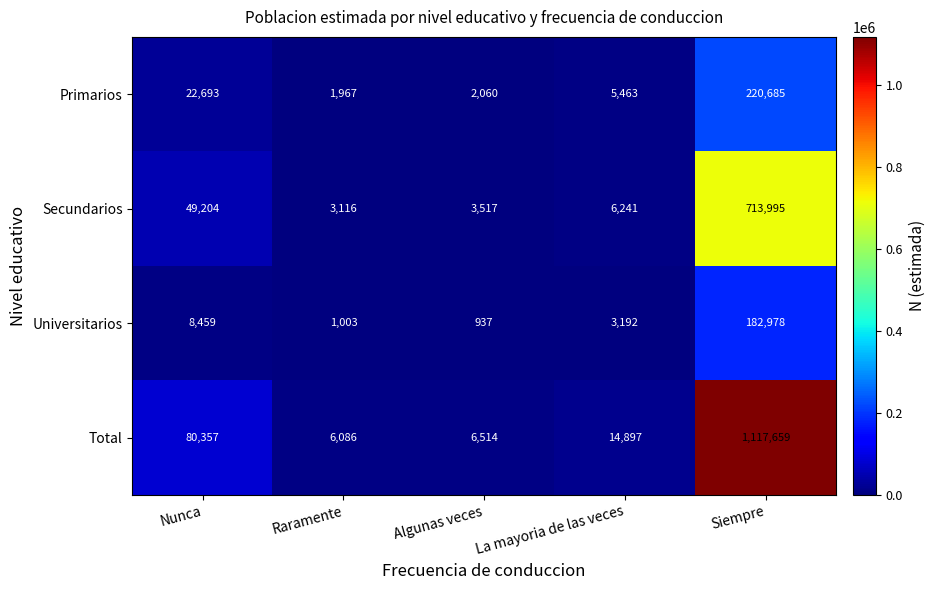

How many distinct data groups are displayed?

4